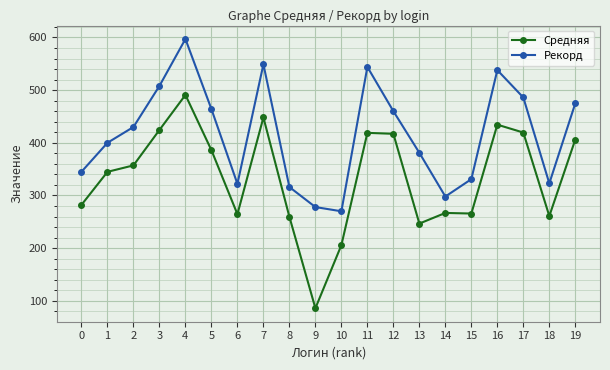

The value of Рекорд at 11 is 166.0. True or false?

False